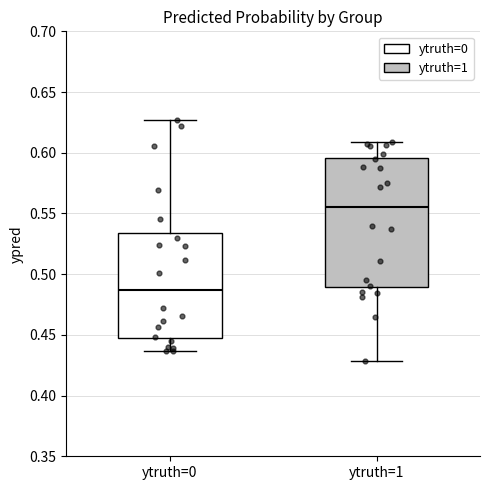

Reading left to right, read every box against the y-axis: the position of its median line, the range the box covers, and the ends of its whiskers. The values are not printed on the chart, so give them approximately, as read against the axis.

ytruth=0: median 0.485, box 0.445 to 0.535, whiskers 0.435 to 0.625
ytruth=1: median 0.555, box 0.490 to 0.595, whiskers 0.430 to 0.610